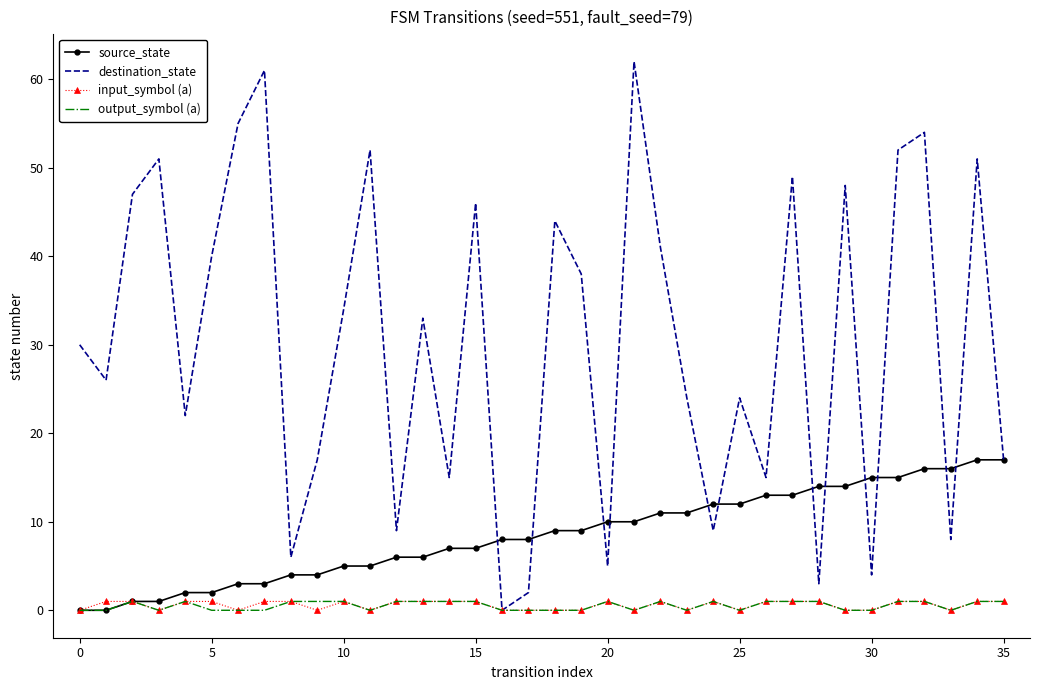

What is the greatest value displayed?

62